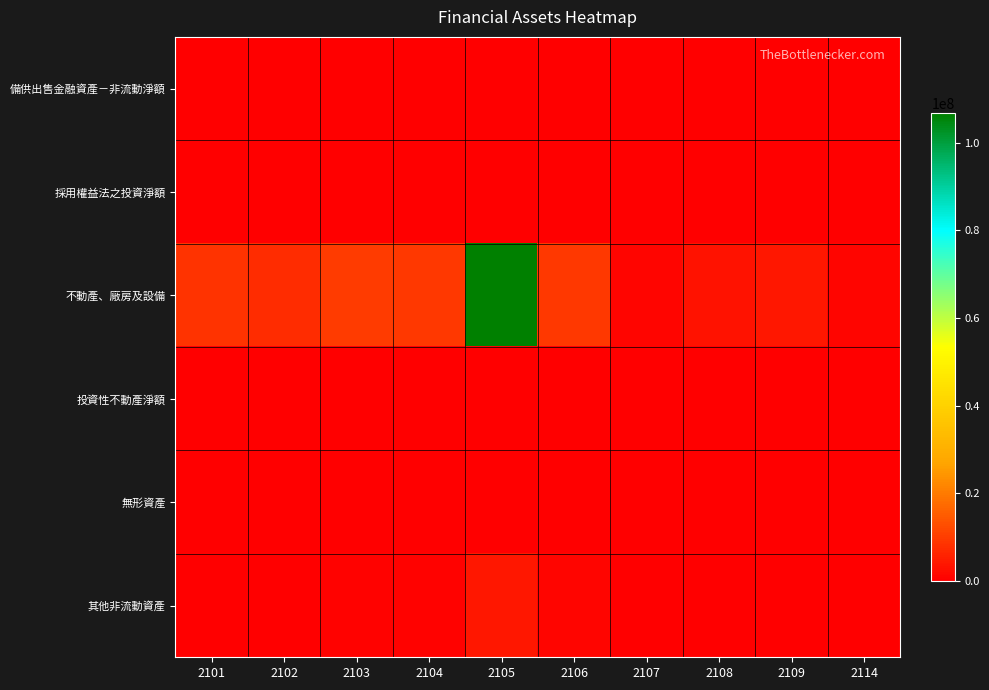

Rank the series at 2107 from lowest to highest value.

備供出售金融資產－非流動淨額, 採用權益法之投資淨額, 投資性不動產淨額, 無形資產, 其他非流動資產, 不動產、廠房及設備